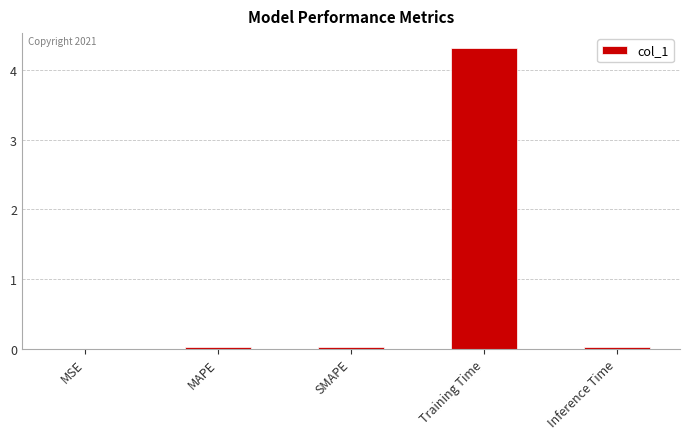

What is the sum of all values?

4.4